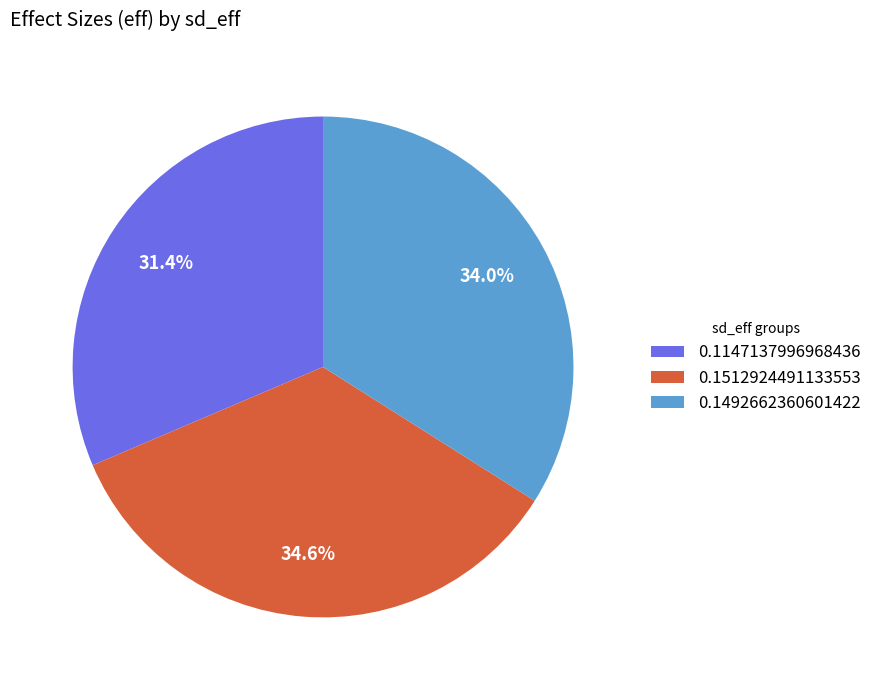

Is there a majority slice in this chart?

No